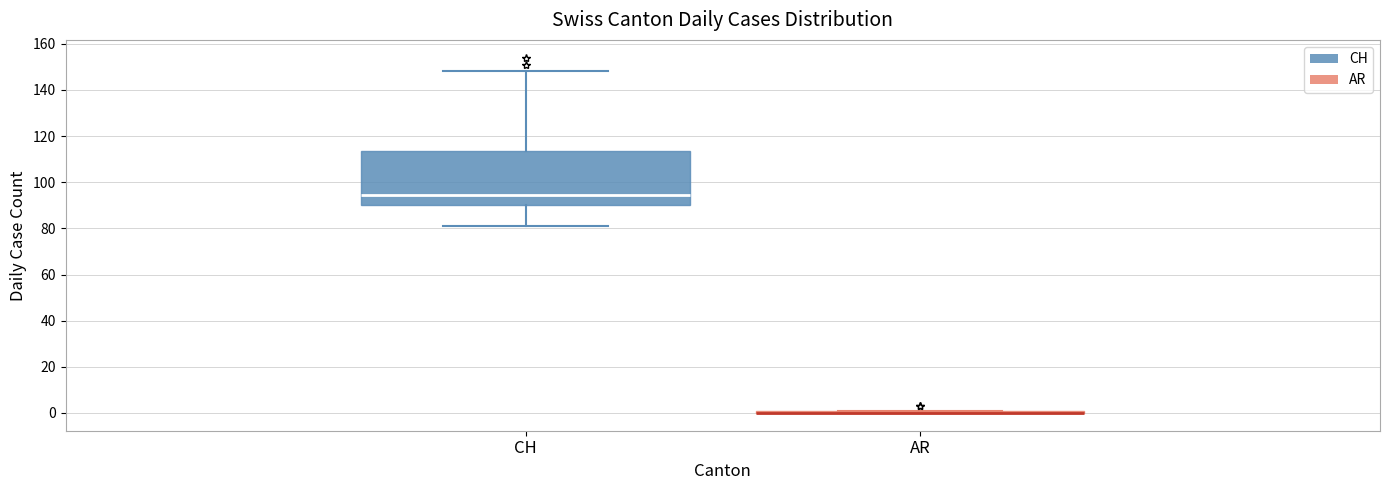

Comparing the boxes themselves (not the whiskers), which one is the tallest?

CH